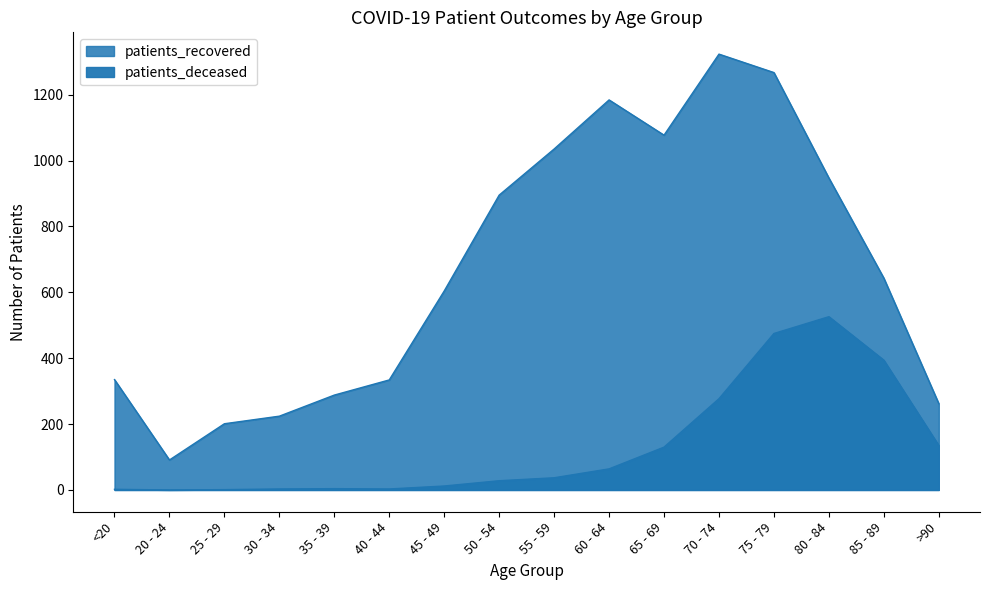

True or false: patients_recovered and patients_deceased cross at least once.

False